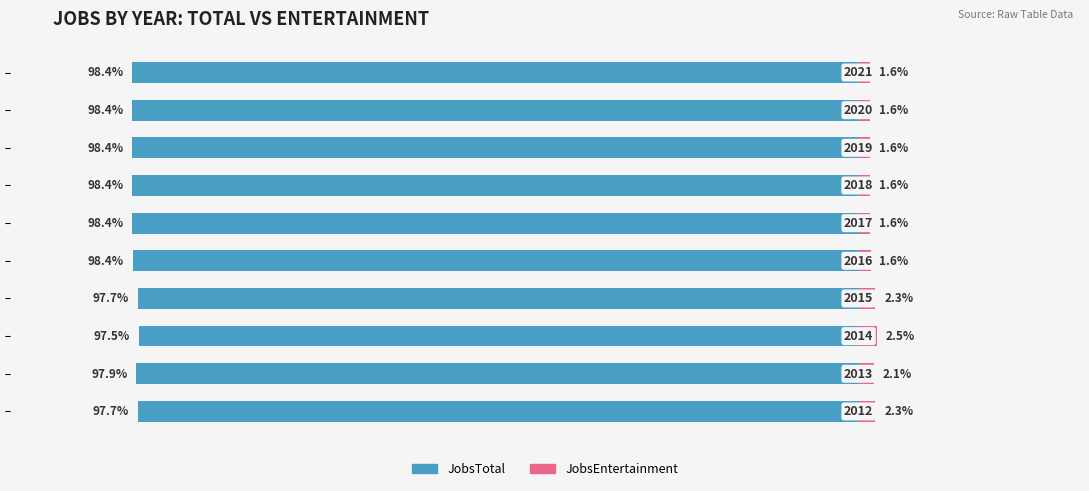

What is the difference between the highest and lowest values at 5?

100.0